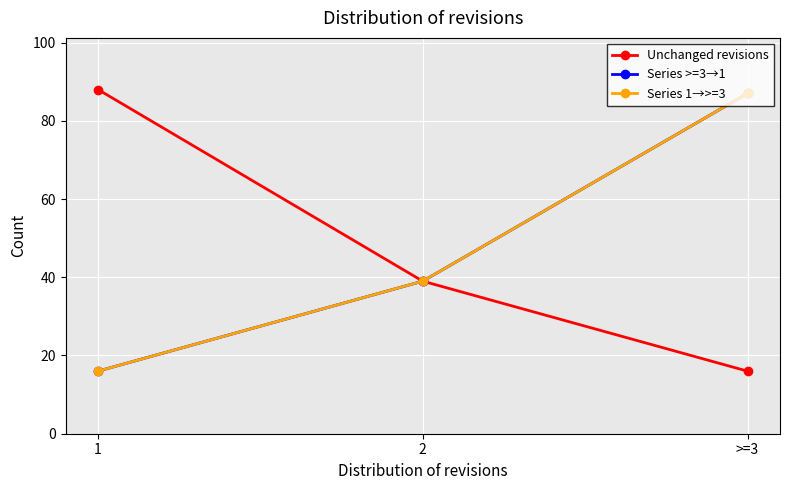

Which series has the largest total across all categories?

Unchanged revisions